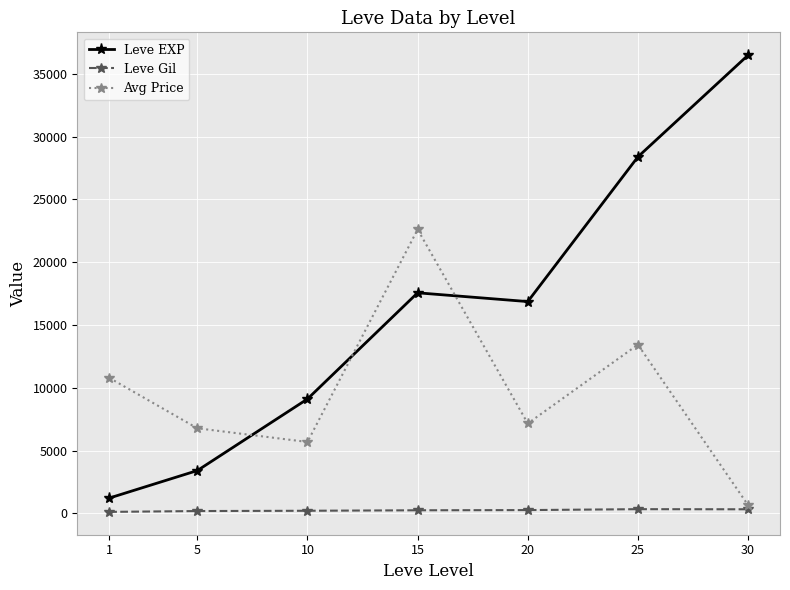

How many lines are shown in the chart?

3